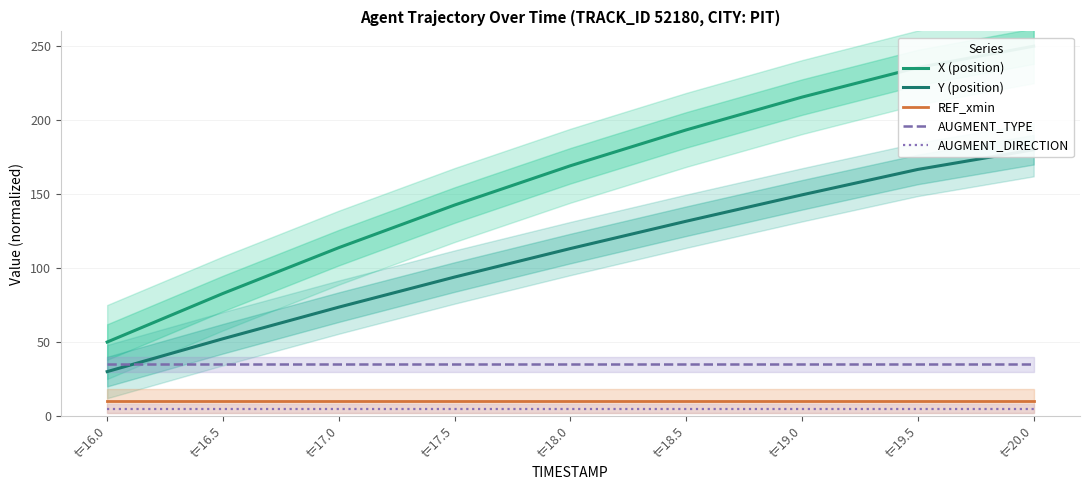

Which series has the widest spread of values?

X (position)